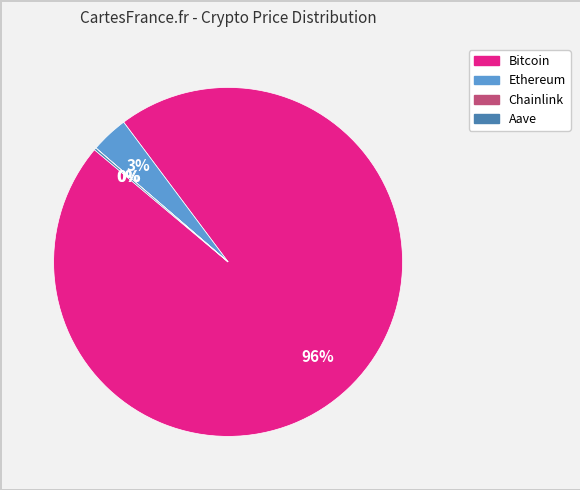

To the nearest percent, what is the combined percentage of Ethereum and Bitcoin?

100%